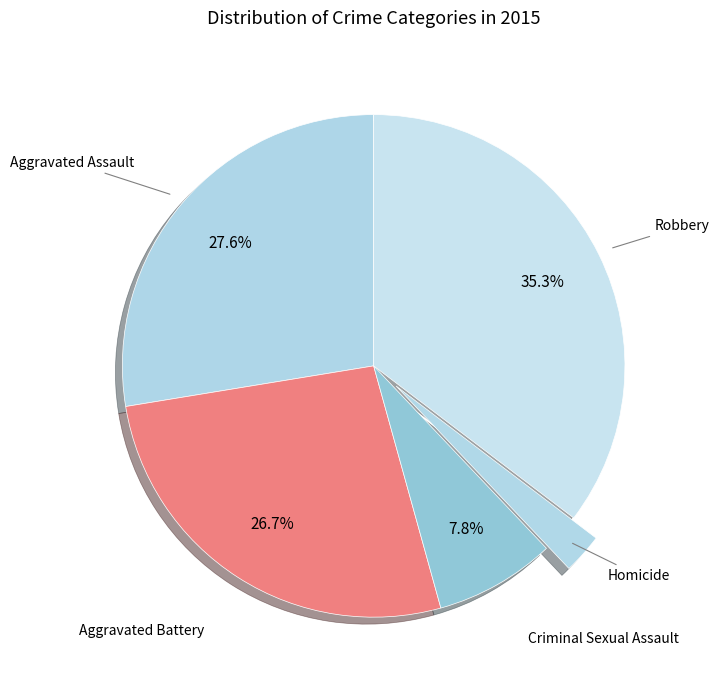

Do Robbery and Aggravated Assault together represent more than half of the pie?

Yes